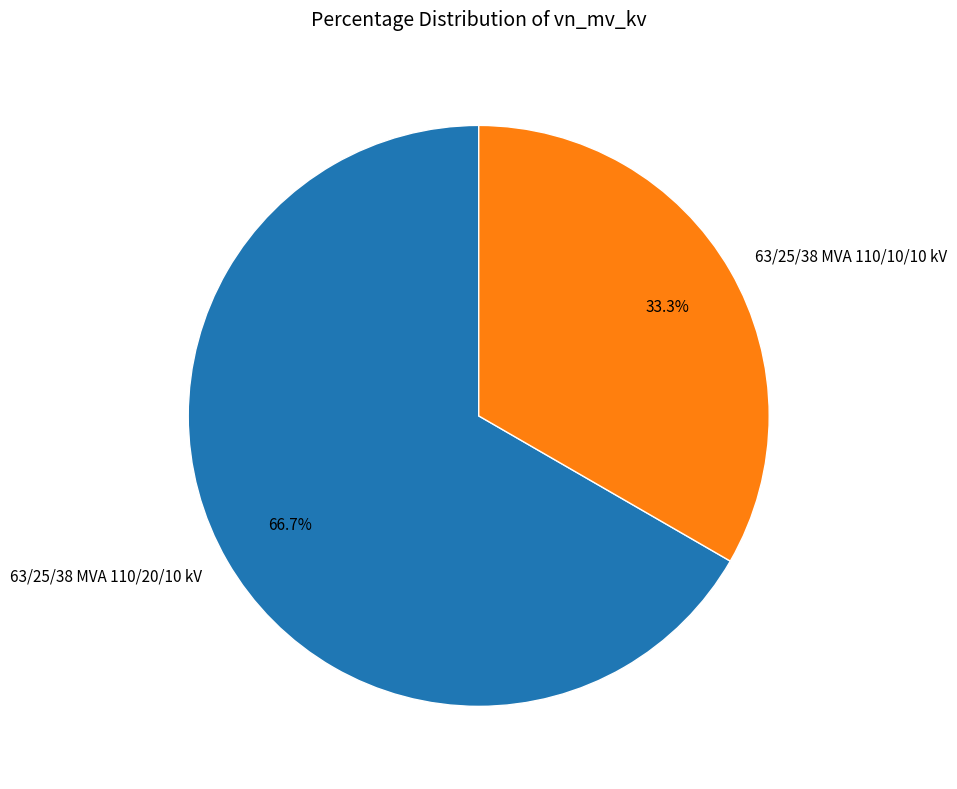

Is it true that 63/25/38 MVA 110/10/10 kV is 33% of the pie?

True